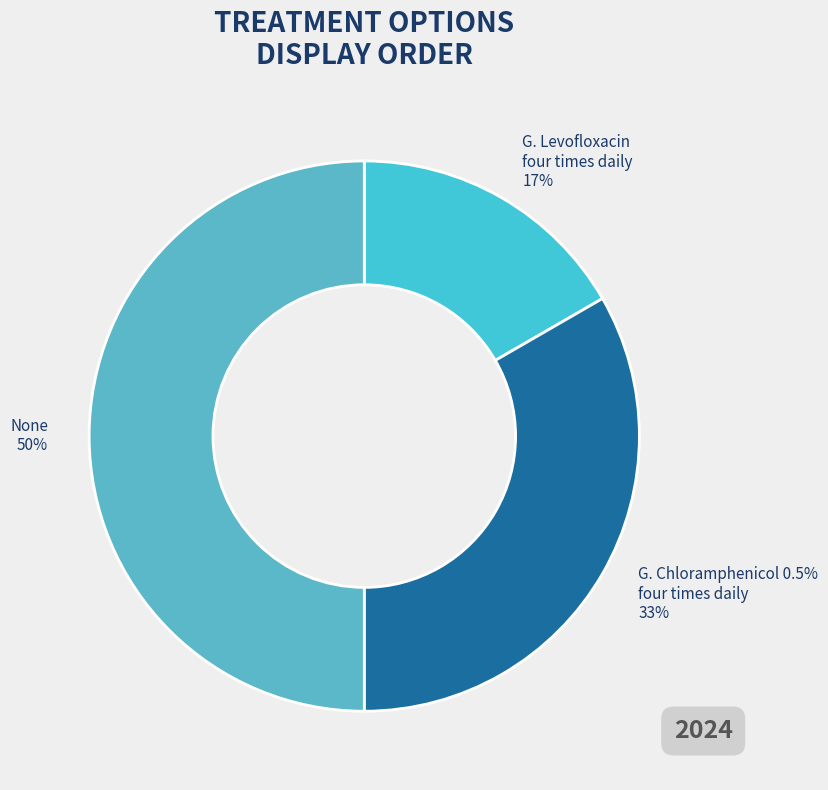

How much of the chart is everything except G. Chloramphenicol 0.5% four times daily?

66.7%